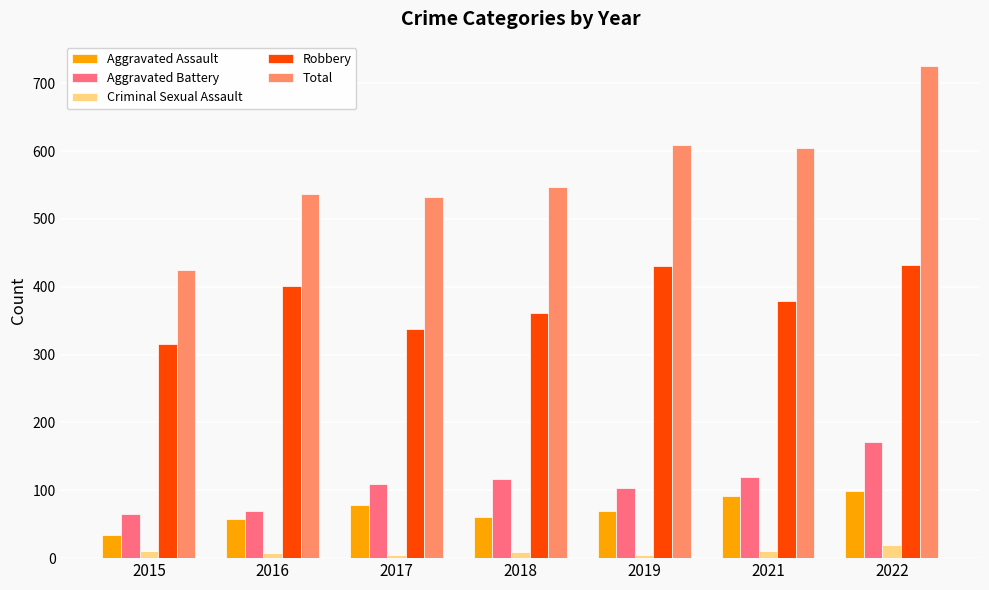

What is the total value across all series at 2015?

848